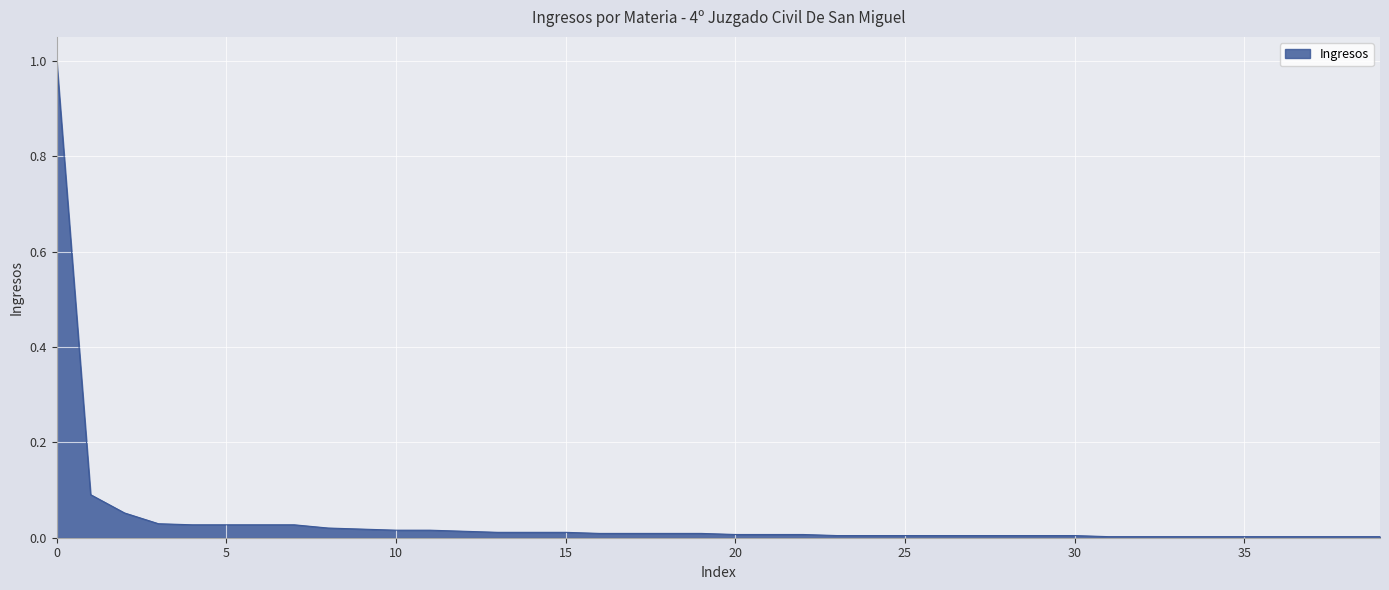

How many lines are shown in the chart?

1